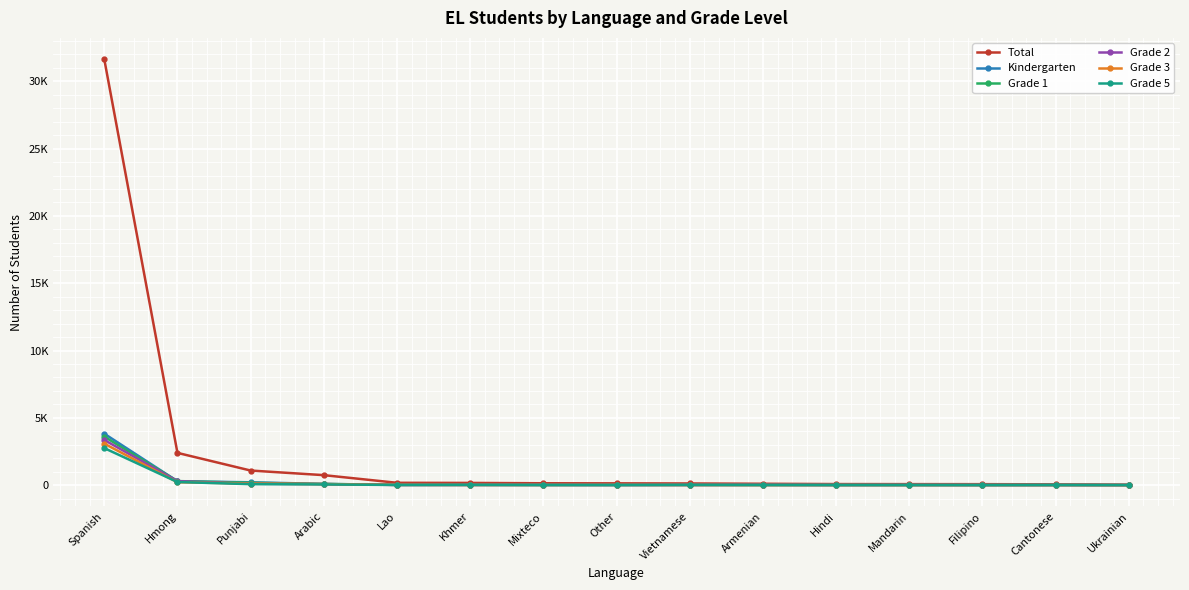

Does the chart have visible grid lines?

Yes